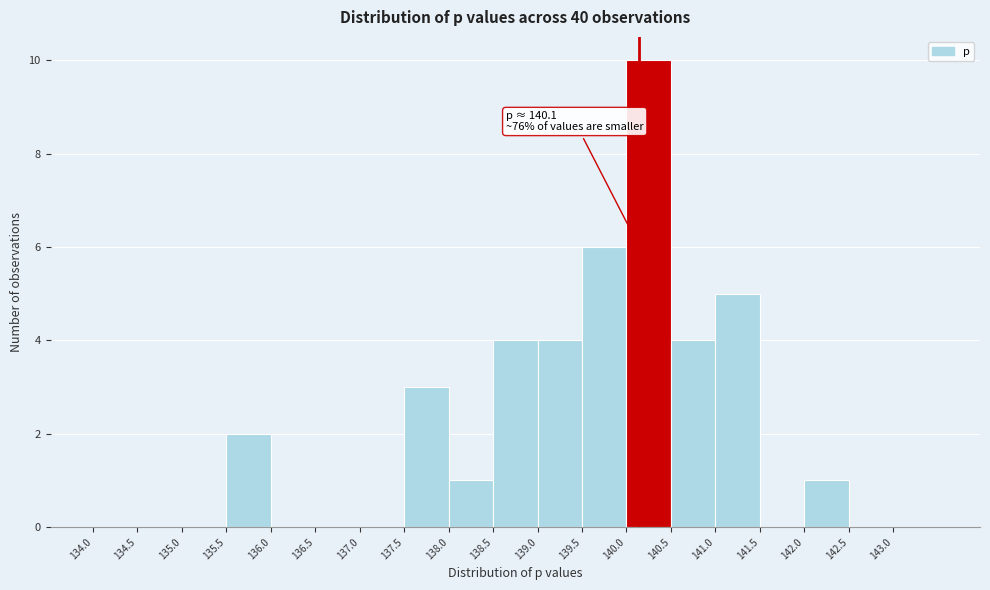

Over which range of the x-axis is the bar tallest?

140.0 to 140.5